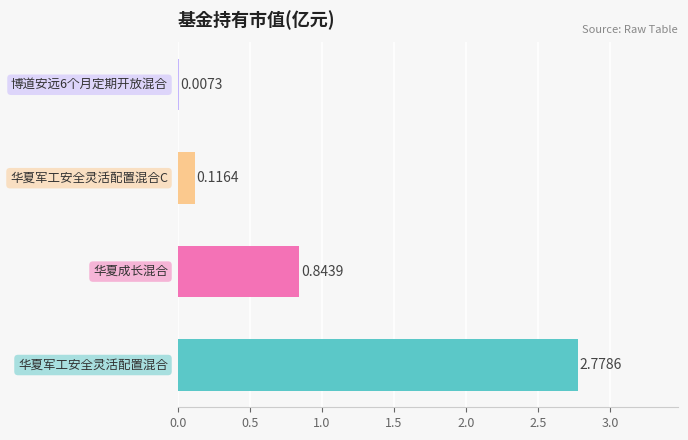

What is the sum of all values?

3.7